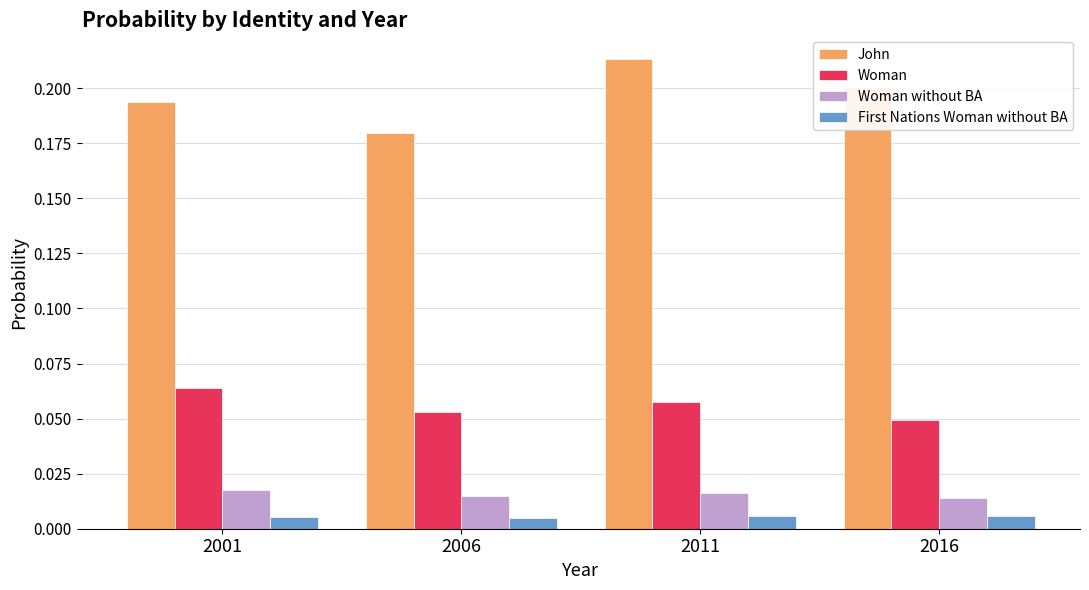

Between 2001 and 2016, which series saw the biggest shift?

Woman